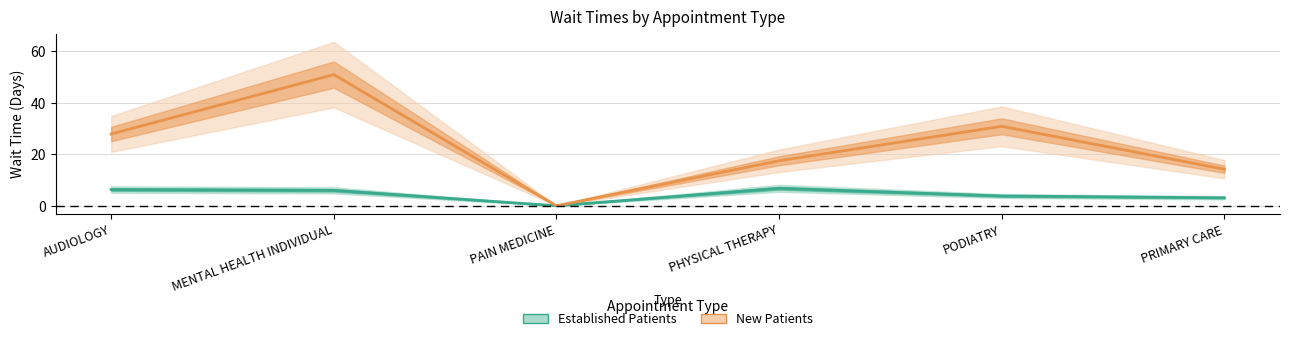

Which series has the largest range (max minus min)?

New Patients